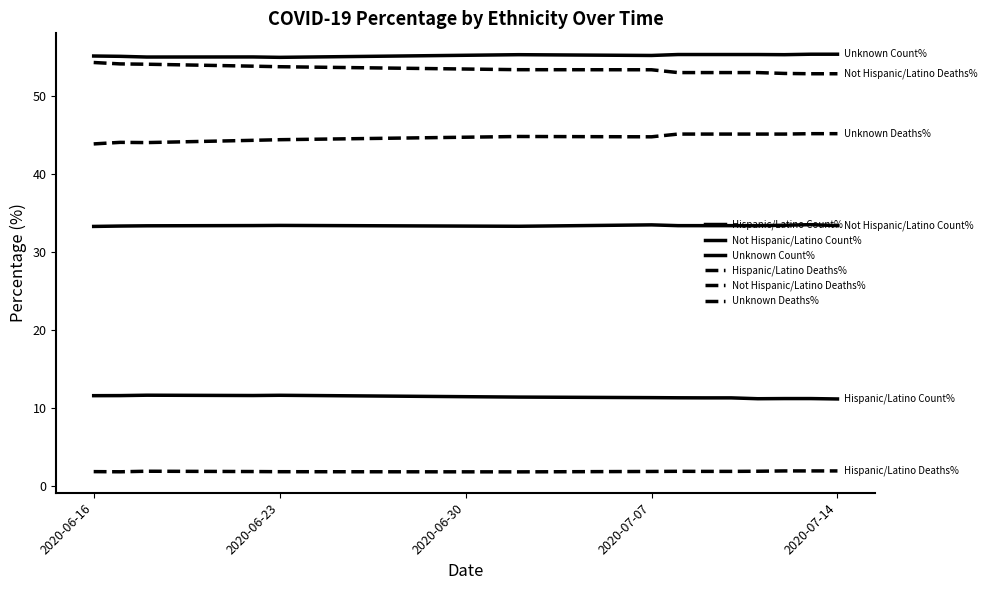

Is this an area chart (filled region under the line)?

No